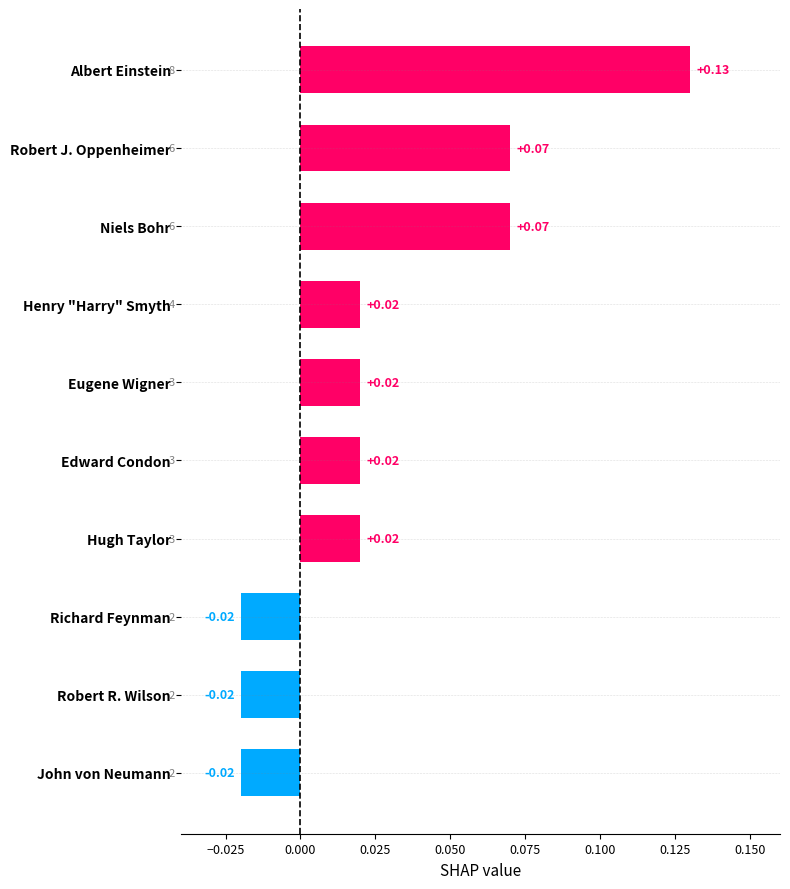

Which label corresponds to the largest value in the chart?

Albert Einstein